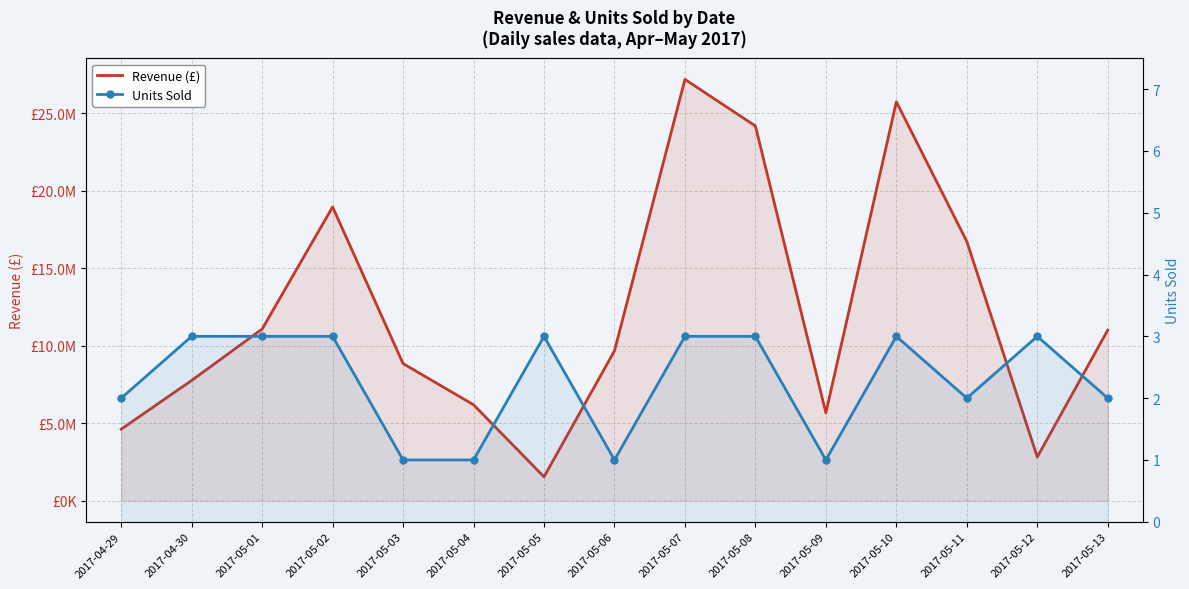

Reading left to right, transcribe all the data shown in this chart.

Revenue (£): 4611630	7755909	11071452	18946656	8843133	6186812	1537290	9662865	27176325	24169257	5666511	25732437	16722688	2815512	11000572
Units Sold: 2	3	3	3	1	1	3	1	3	3	1	3	2	3	2